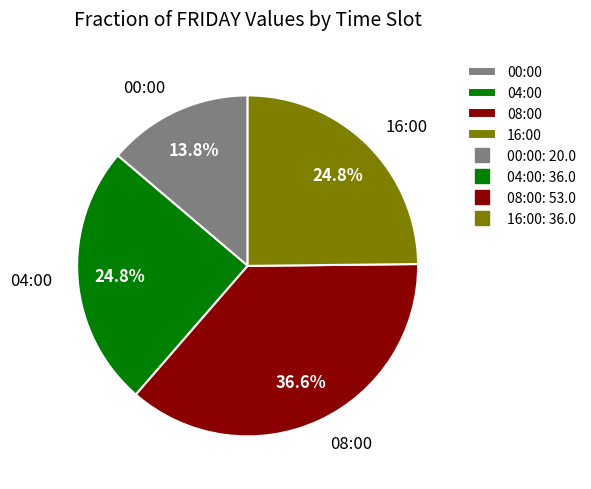

Which category has the biggest portion of the pie?

08:00